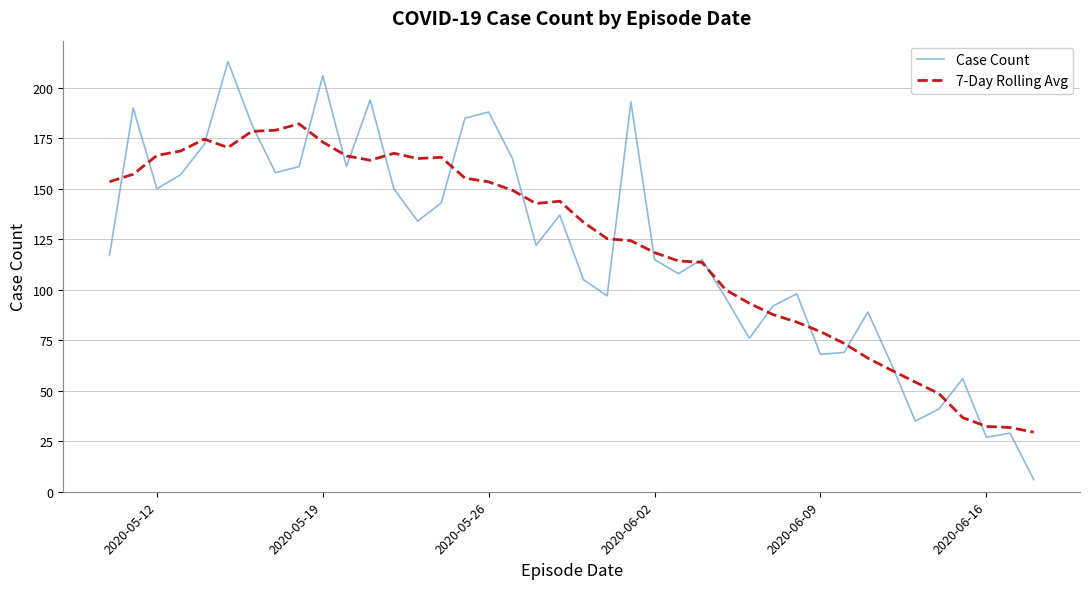

Which series ends up on top after the final intersection of Case Count and 7-Day Rolling Avg?

7-Day Rolling Avg